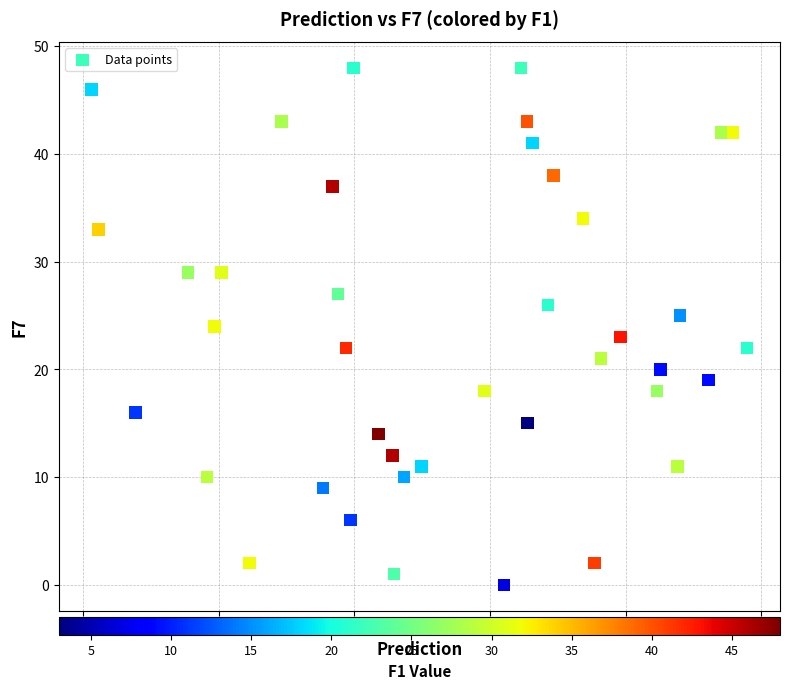

What is the range of Y values (max minus min)?

48